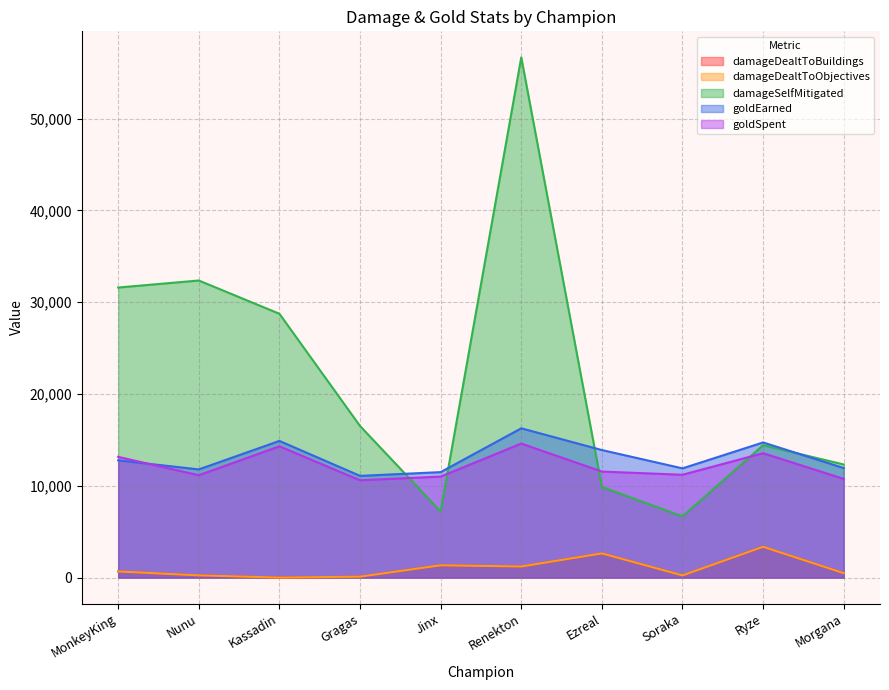

At Nunu, list the series in order from largest to smallest.

damageSelfMitigated, goldEarned, goldSpent, damageDealtToBuildings, damageDealtToObjectives